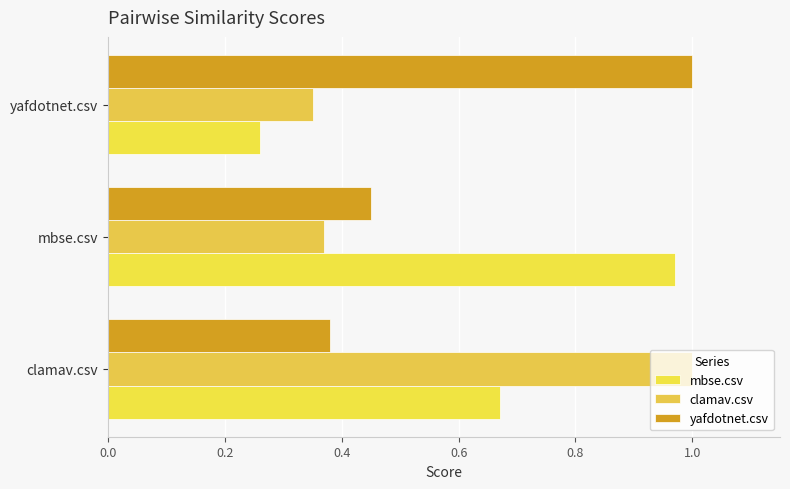

Count the number of data series in this chart.

3